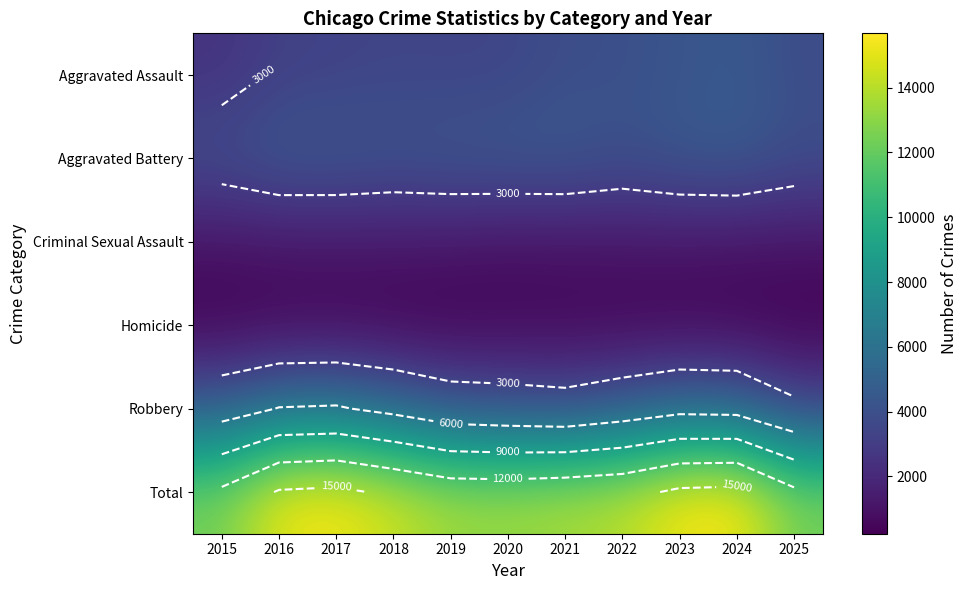

Between 2017 and 2023, which is larger?

2023